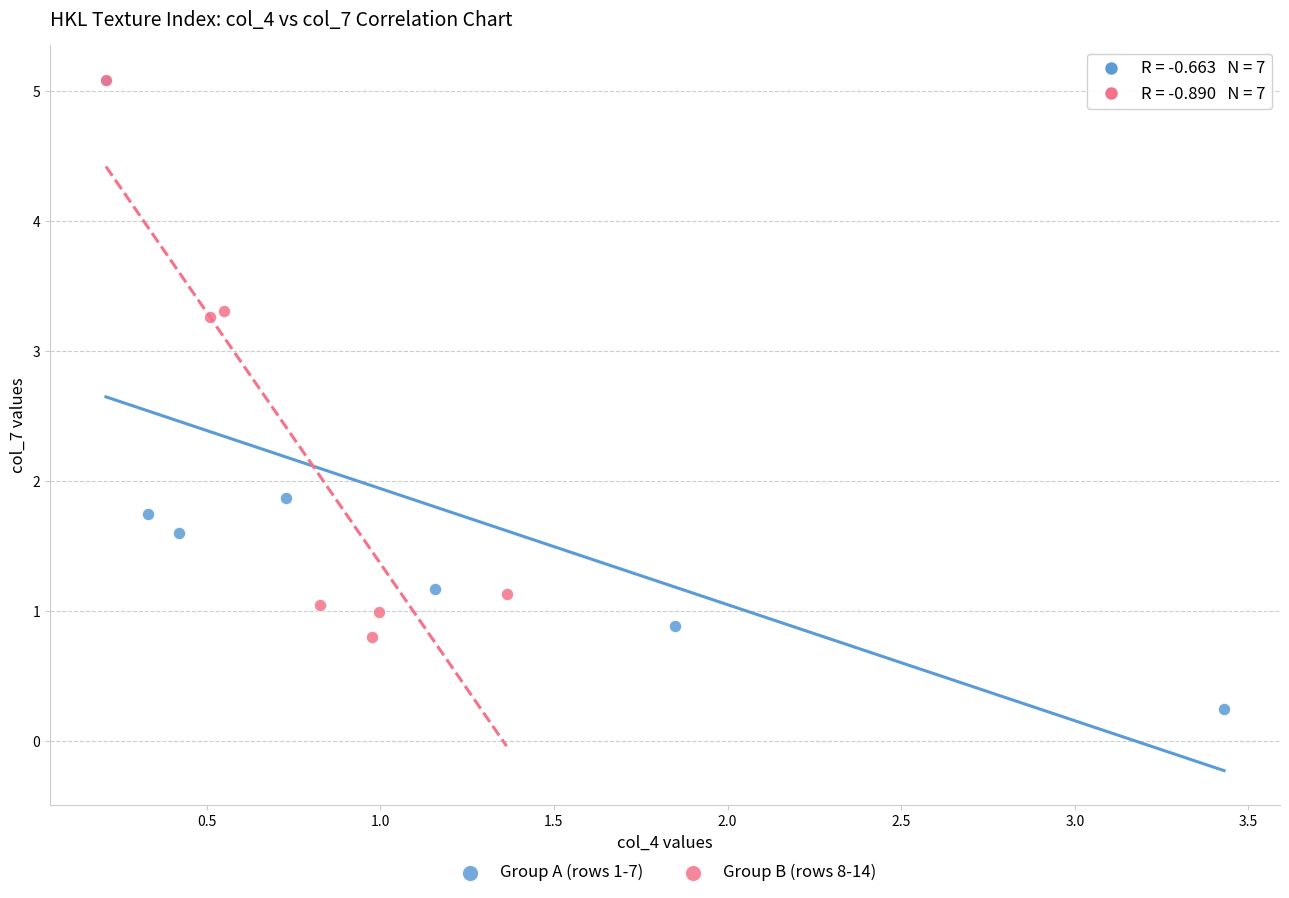

Which series contains the lowest Y value?

Group A (rows 1-7)